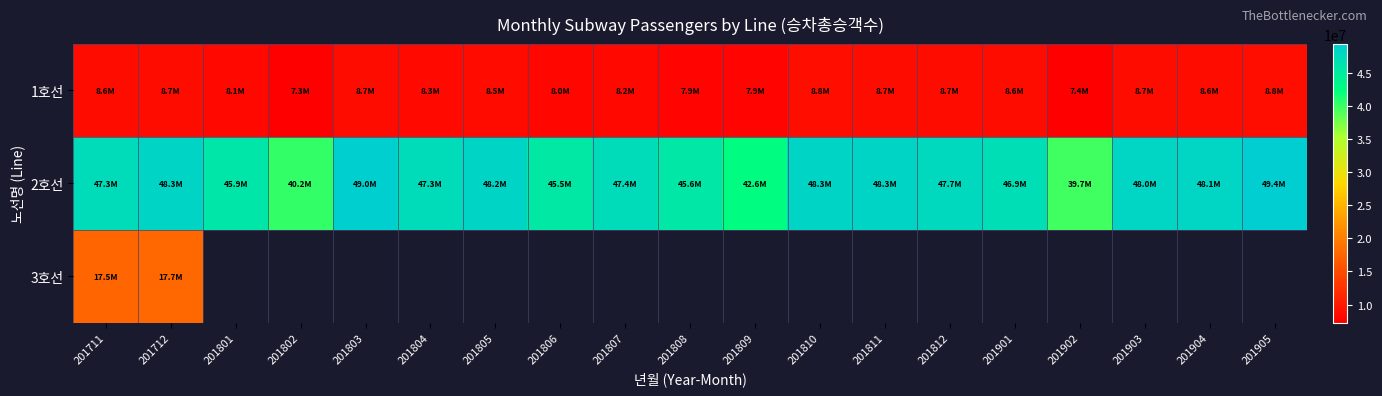

Which label corresponds to the largest value in the chart?

201905